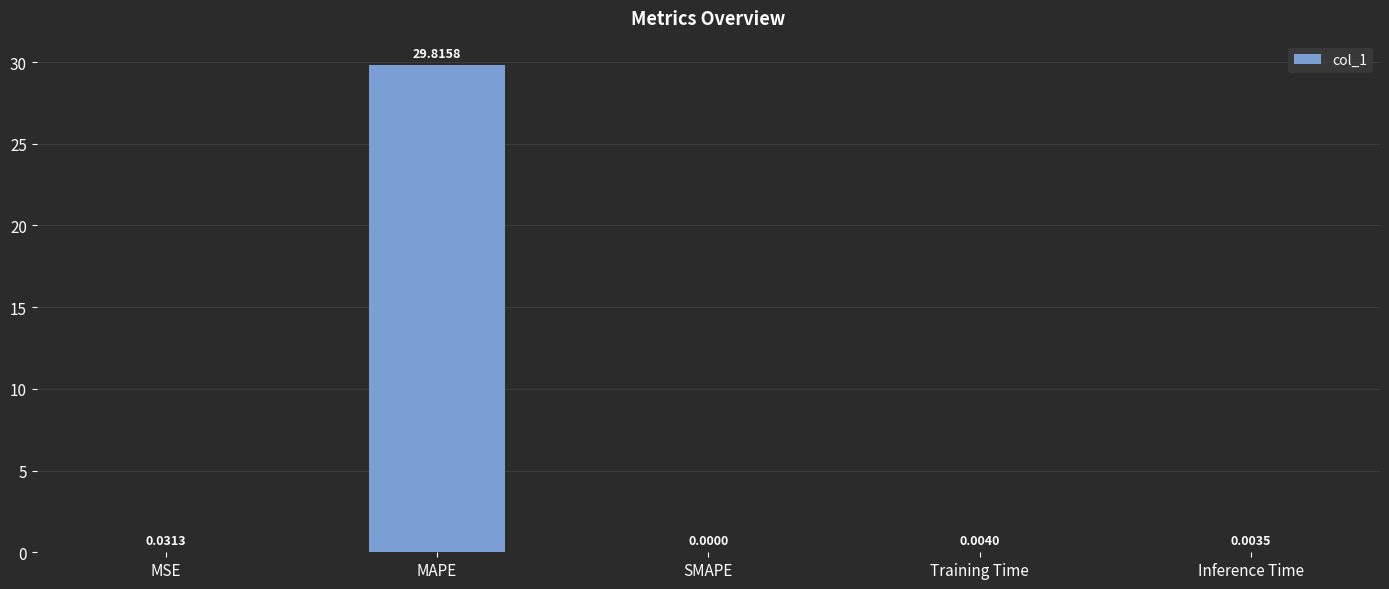

Which category has the highest value across all series?

MAPE